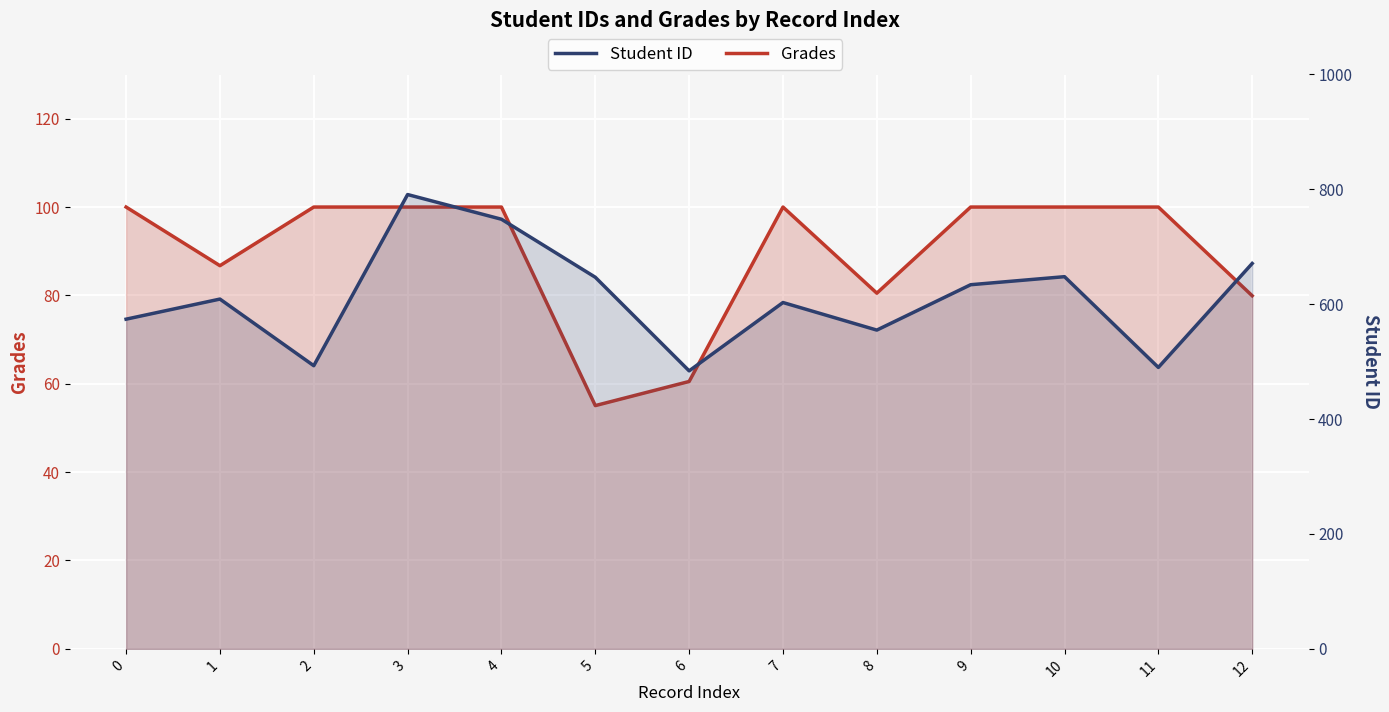

At which label is Grades closest to 77?

12